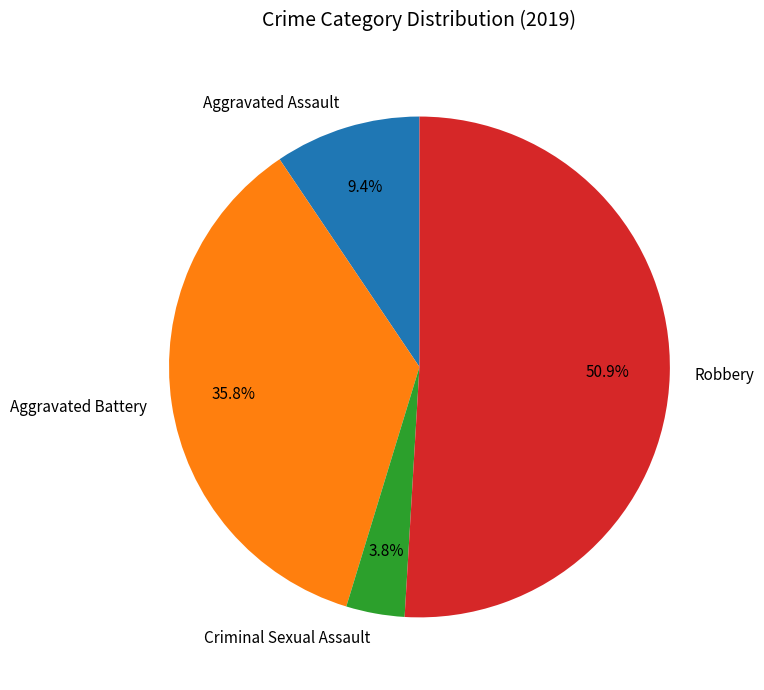

True or false: Aggravated Battery accounts for 36% of the total.

True